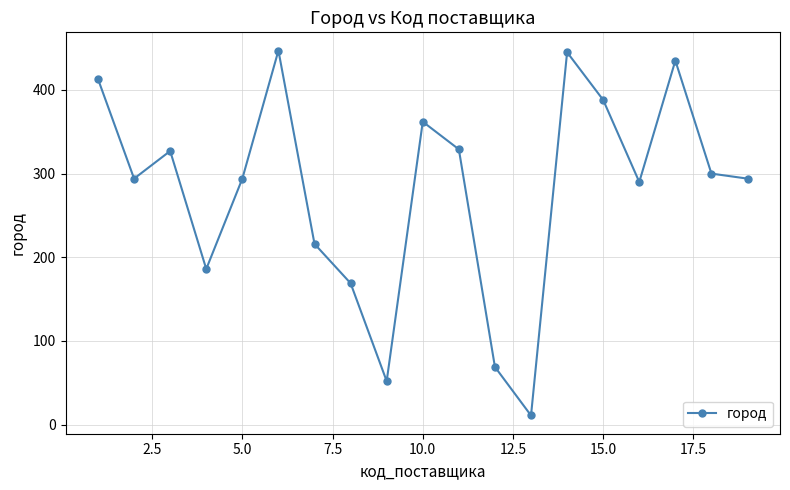

What is the greatest value displayed?

447